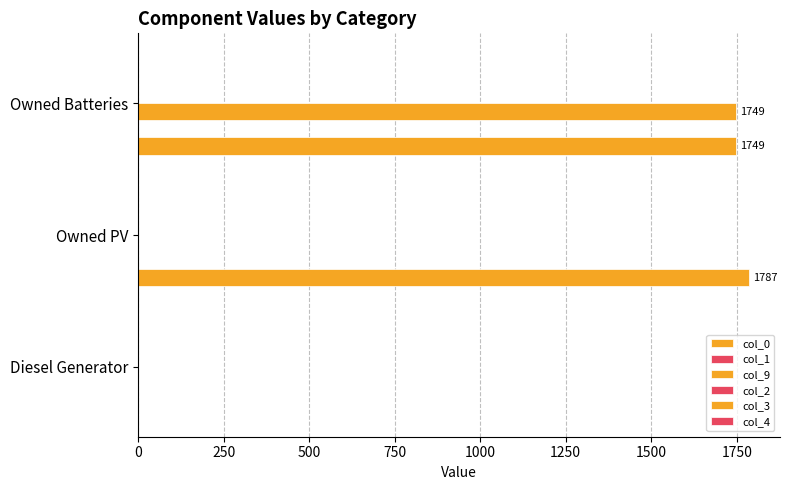

Reading right to left, list all the values displayed in this chart.

col_0: 1749.0	1787.0	0.0
col_1: 0.1	0.1	0.1
col_9: 1749.0	0.0	0.0
col_2: 0.1	0.1	0.1
col_3: 0.1	0.1	0.1
col_4: 0.1	0.1	0.1